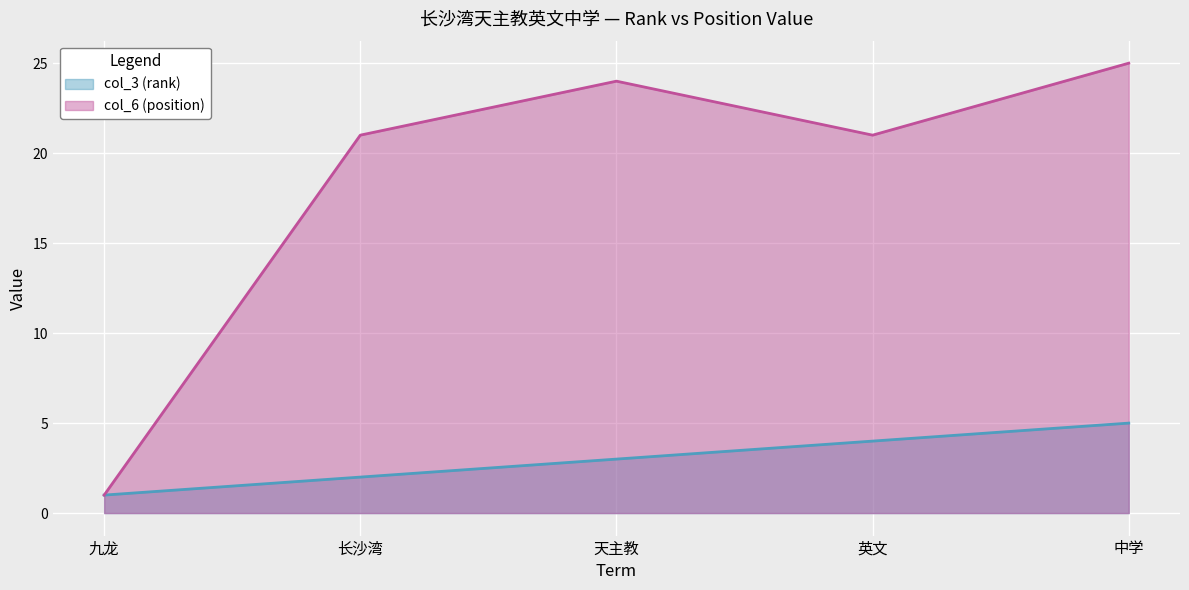

Which category has the highest value across all series?

中学